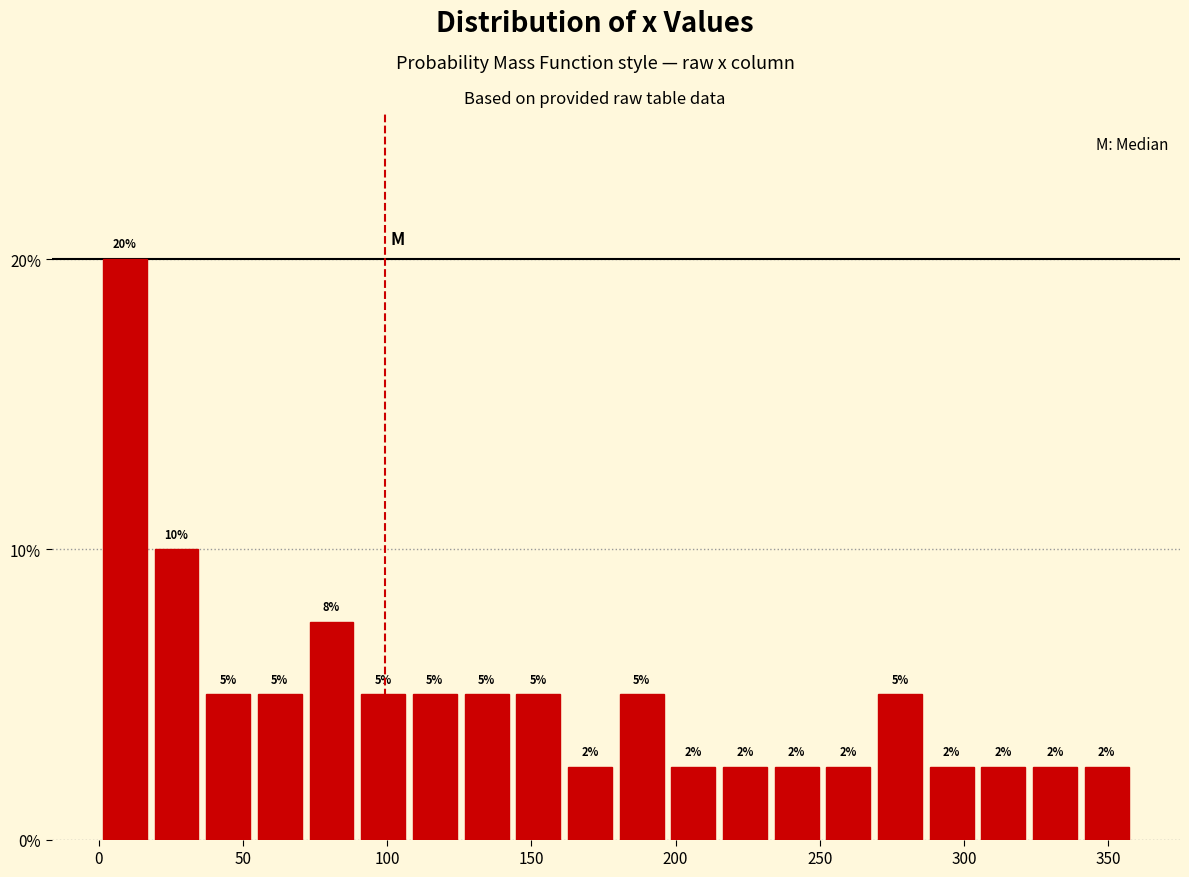

Read against the x-axis, roughly where is the centre of the tallest bar?

10